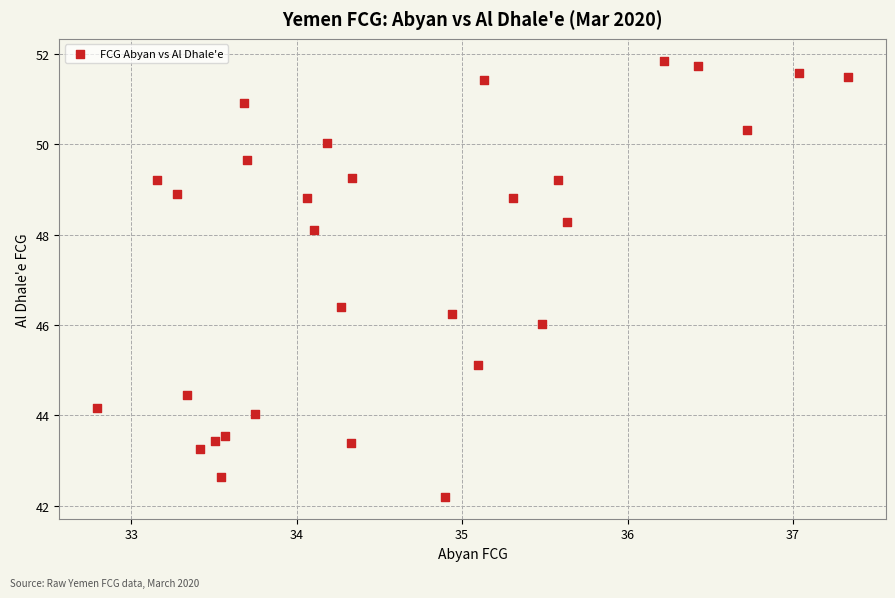

What is the range of X values (max minus min)?

4.5